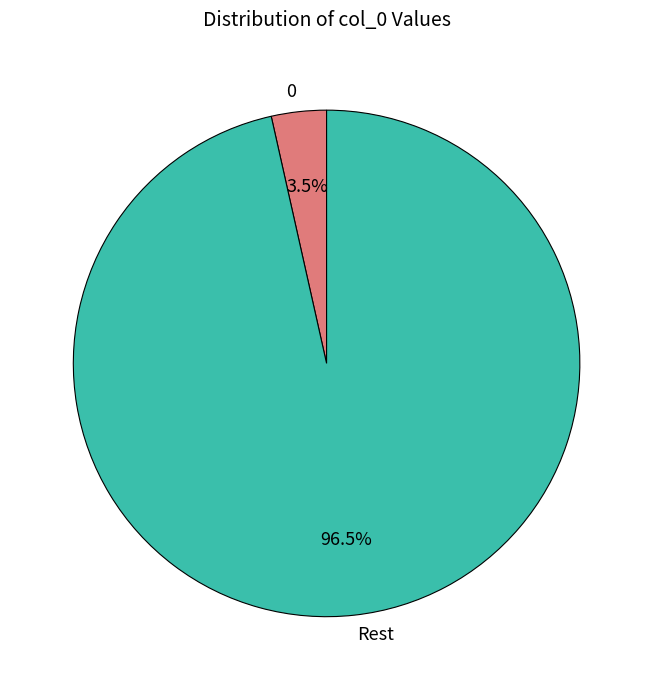

Rank the categories by value from highest to lowest.

Rest, 0